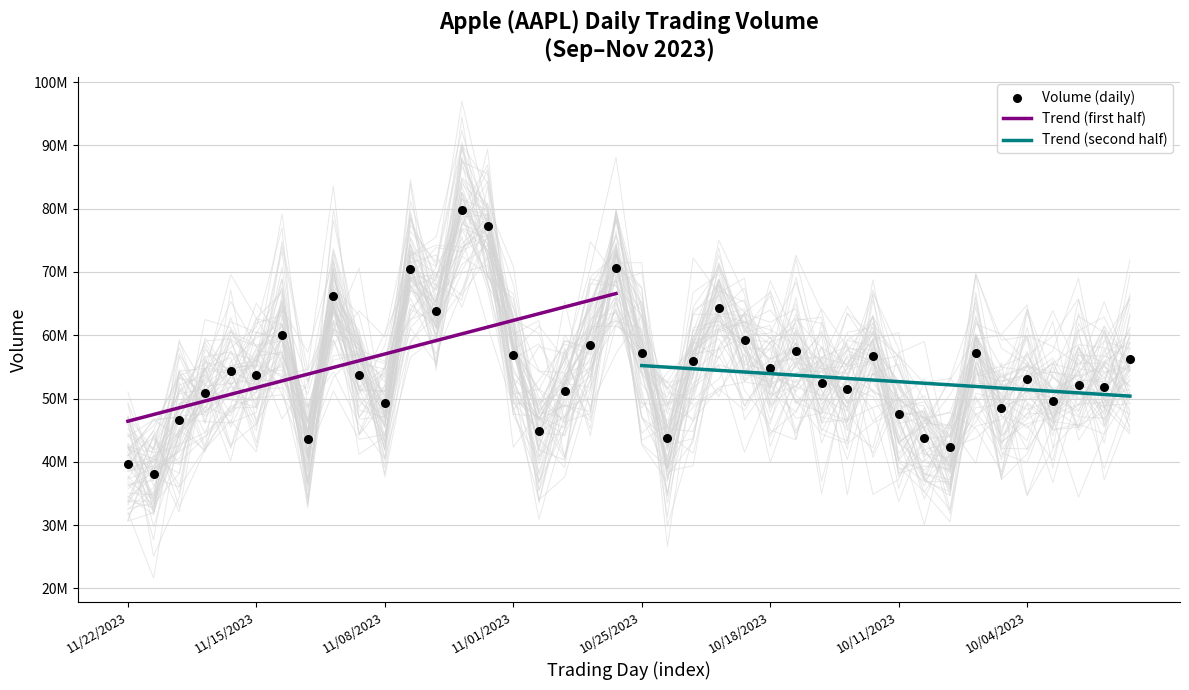

Approximately how many times larger is the value at 10/12/2023 compared to 10/05/2023?

1.2